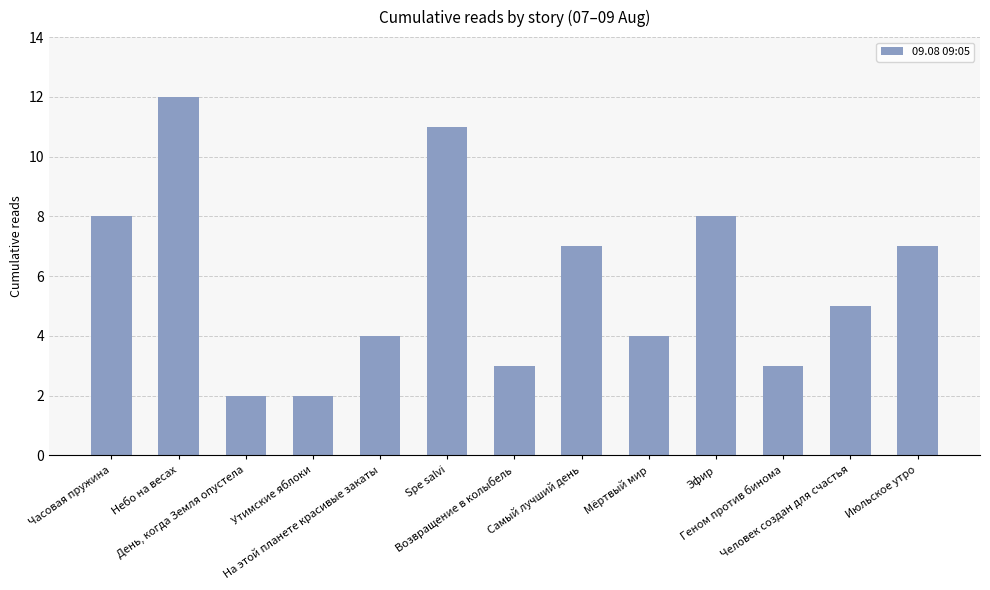

How many bars are there in total?

13